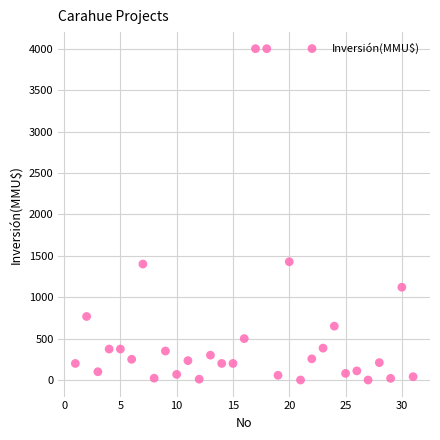

What is the range of X values (max minus min)?

30